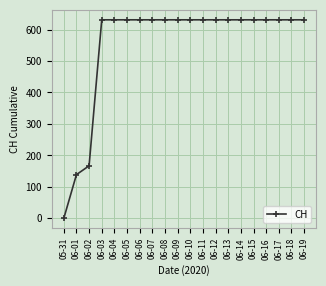

What is the ratio of the value at 06-17 to the value at 06-01?

4.5